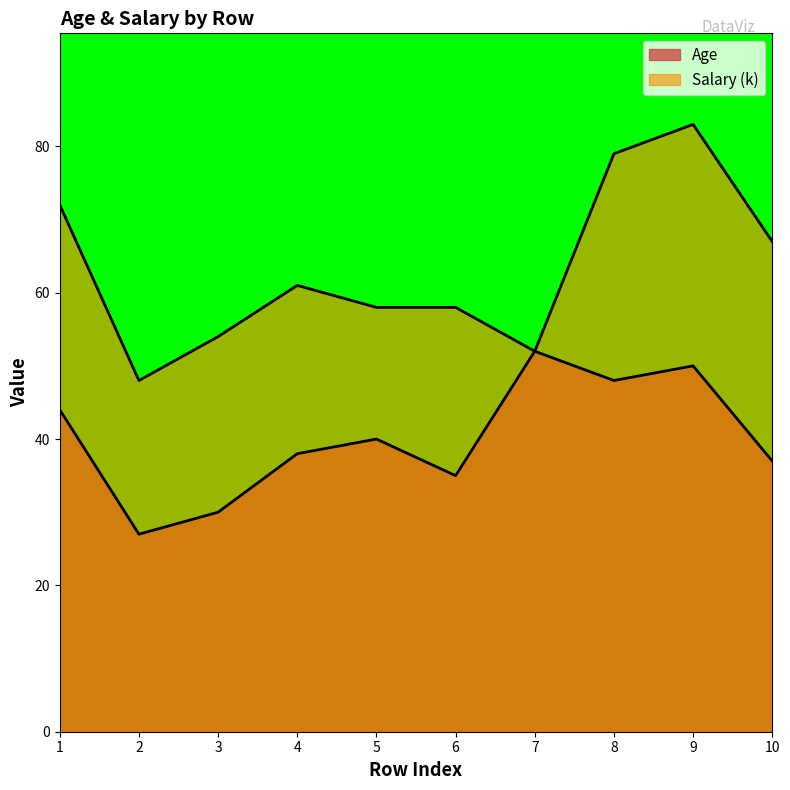

The Salary series shows 58 at 5. True or false?

True